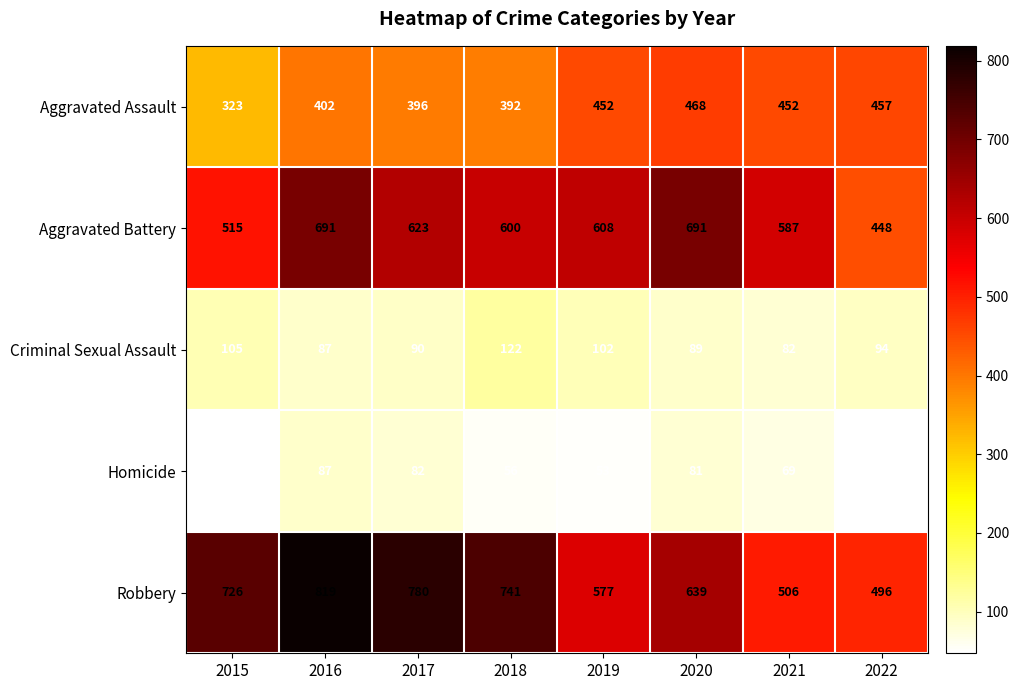

What is the average value of the Criminal Sexual Assault series?

96